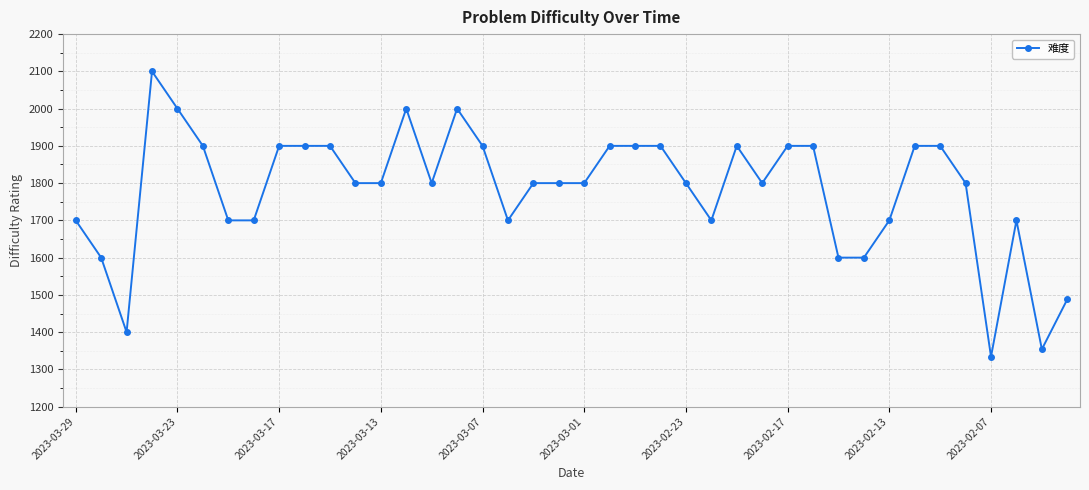

What is the difference between the second highest and minimum values?

666